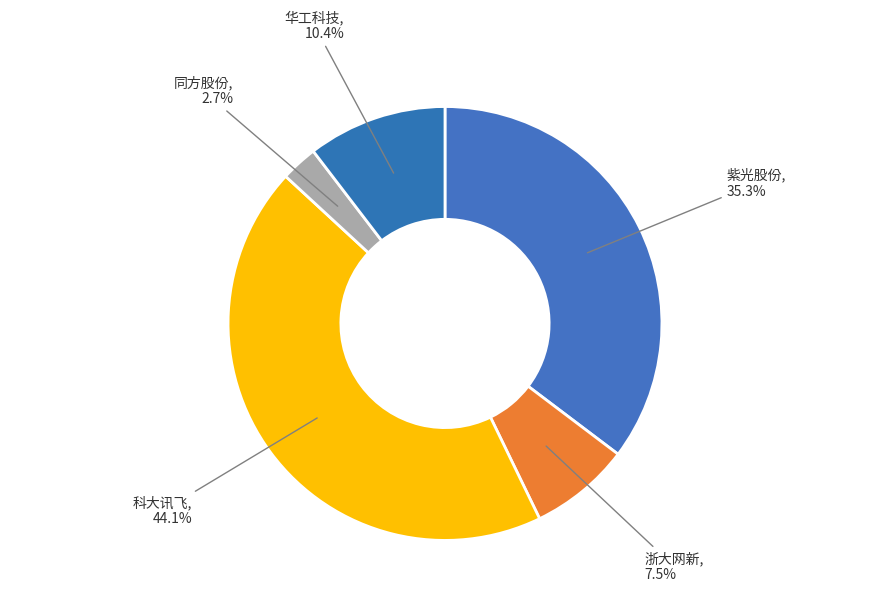

Which slice is the largest?

科大讯飞